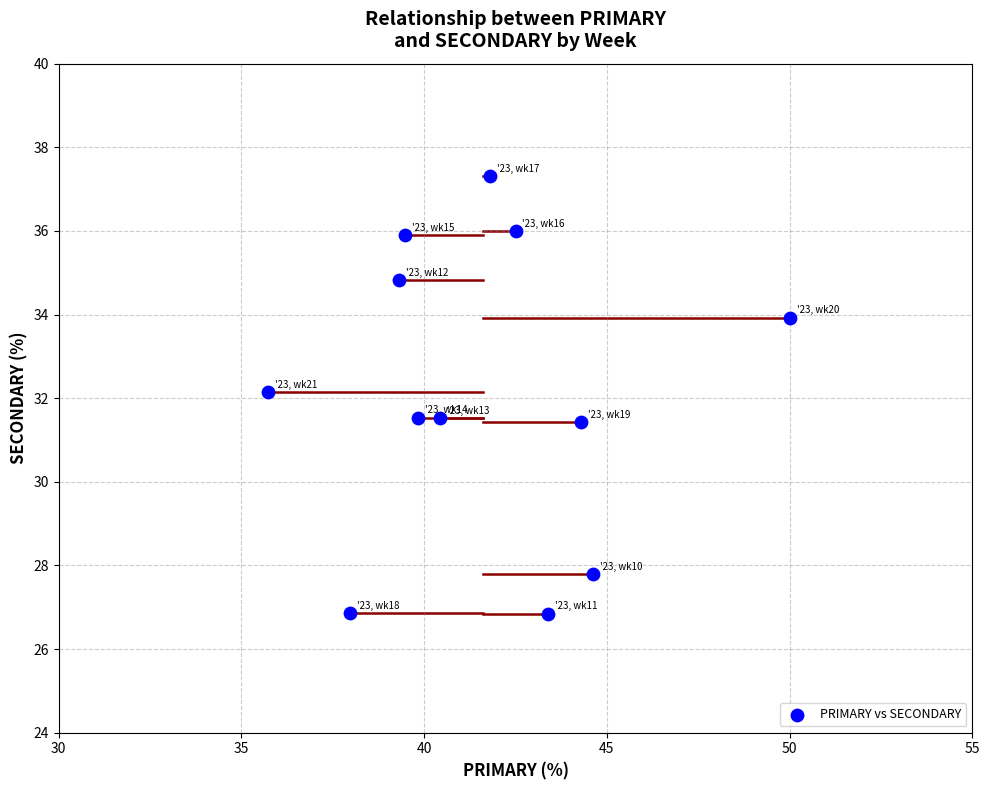

What is the average Y value?

32.2